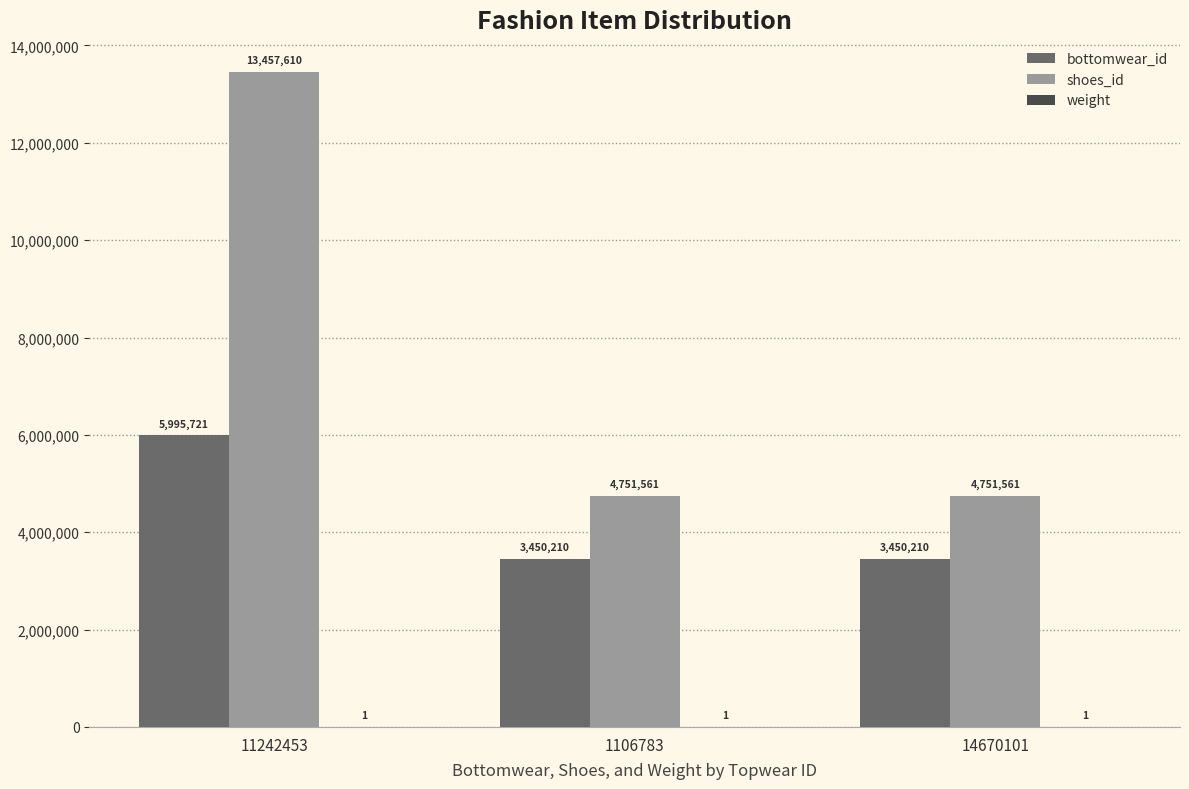

What is the highest value of the bottomwear_id series?

5995721